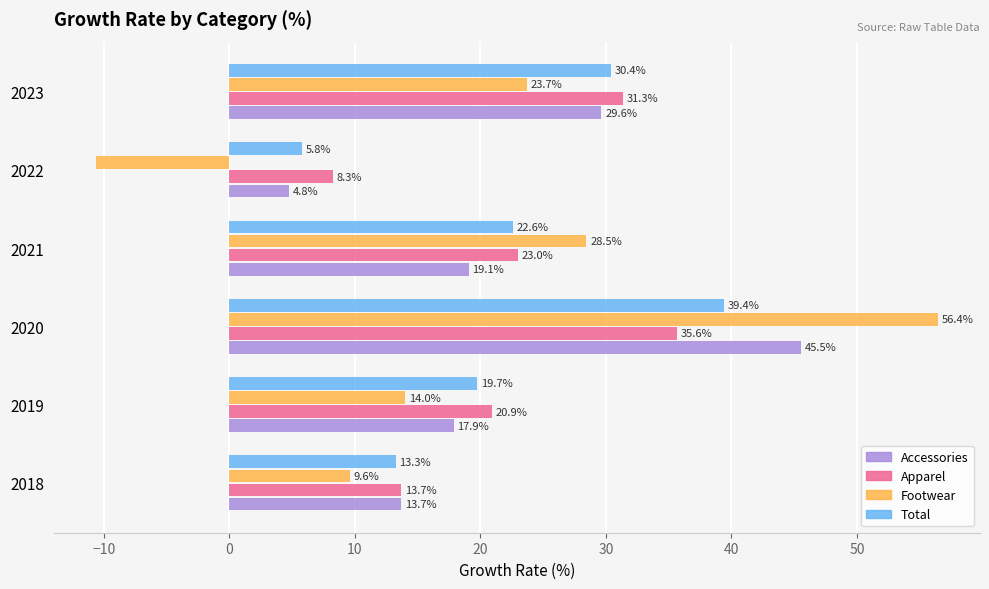

Rank the series by their maximum value, from lowest to highest.

Apparel, Total, Accessories, Footwear